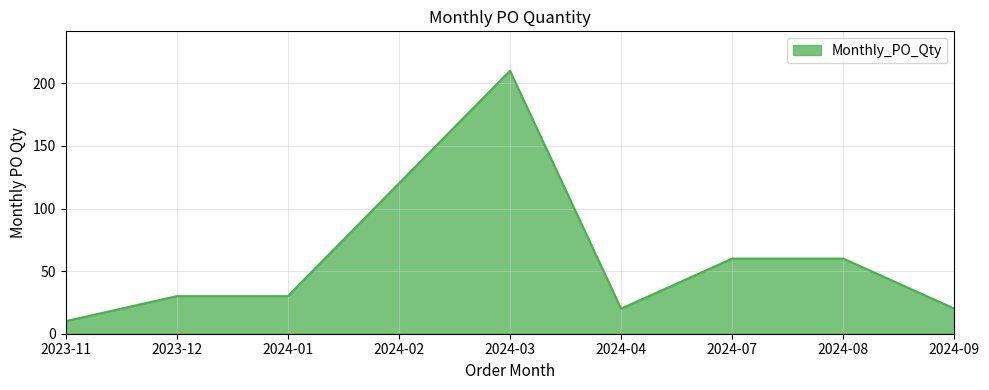

Which has a higher value, 2024-07 or 2024-09?

2024-07